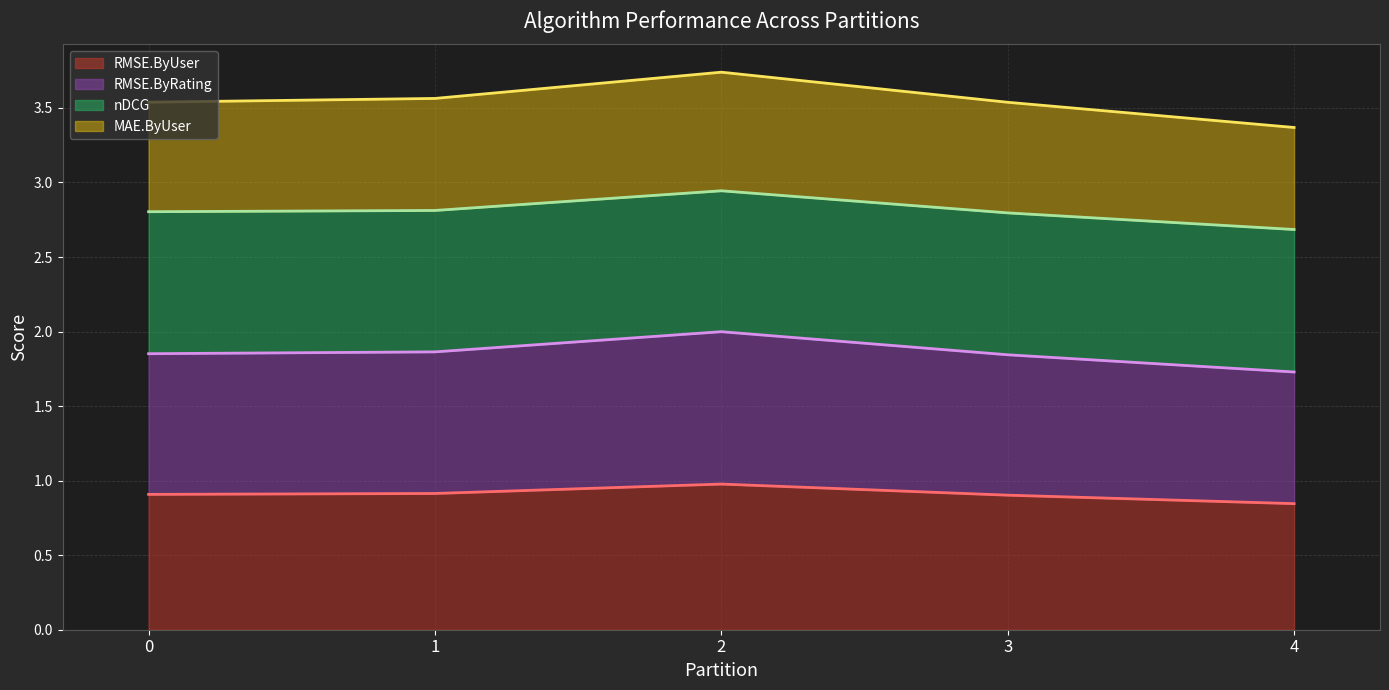

Reading left to right, transcribe all the data shown in this chart.

RMSE.ByUser (line): 0.9	0.9	1.0	0.9	0.8
RMSE.ByRating (line): 1.9	1.9	2.0	1.8	1.7
nDCG (line): 2.8	2.8	2.9	2.8	2.7
MAE.ByUser (line): 3.5	3.6	3.7	3.5	3.4